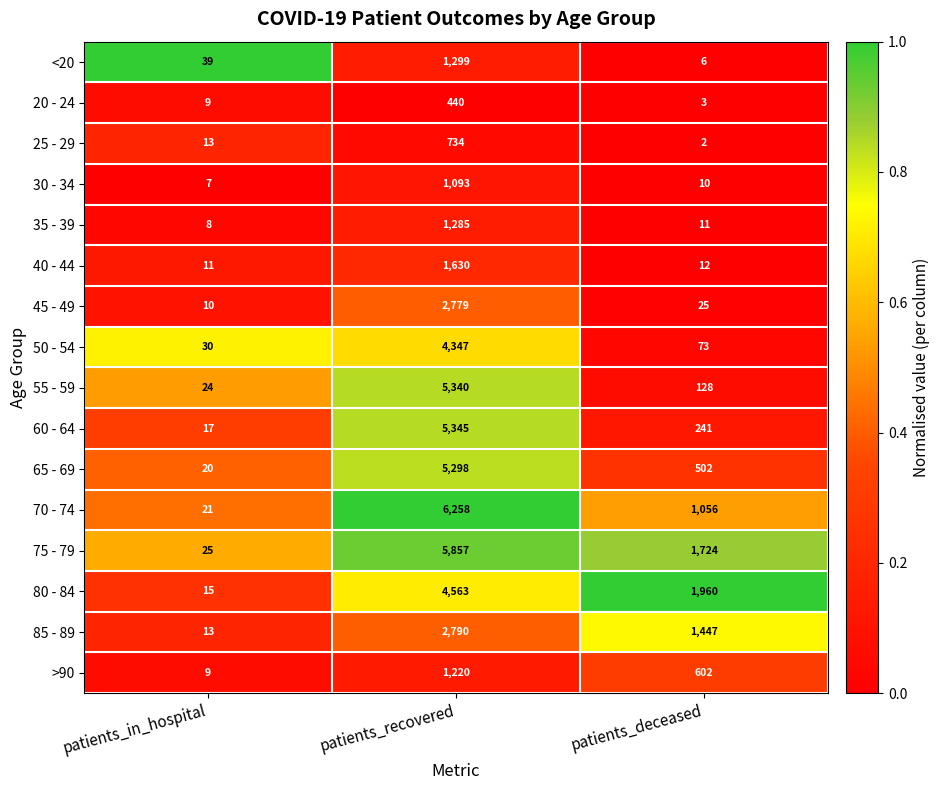

Where does the 75 - 79 series first go above 1724?

patients_recovered